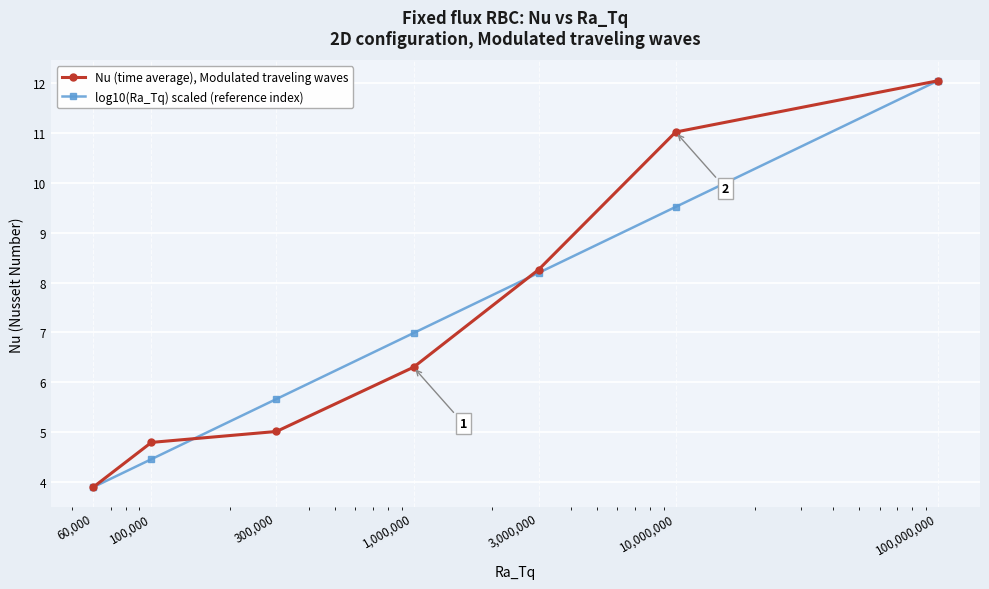

What is the greatest value displayed?

12.1